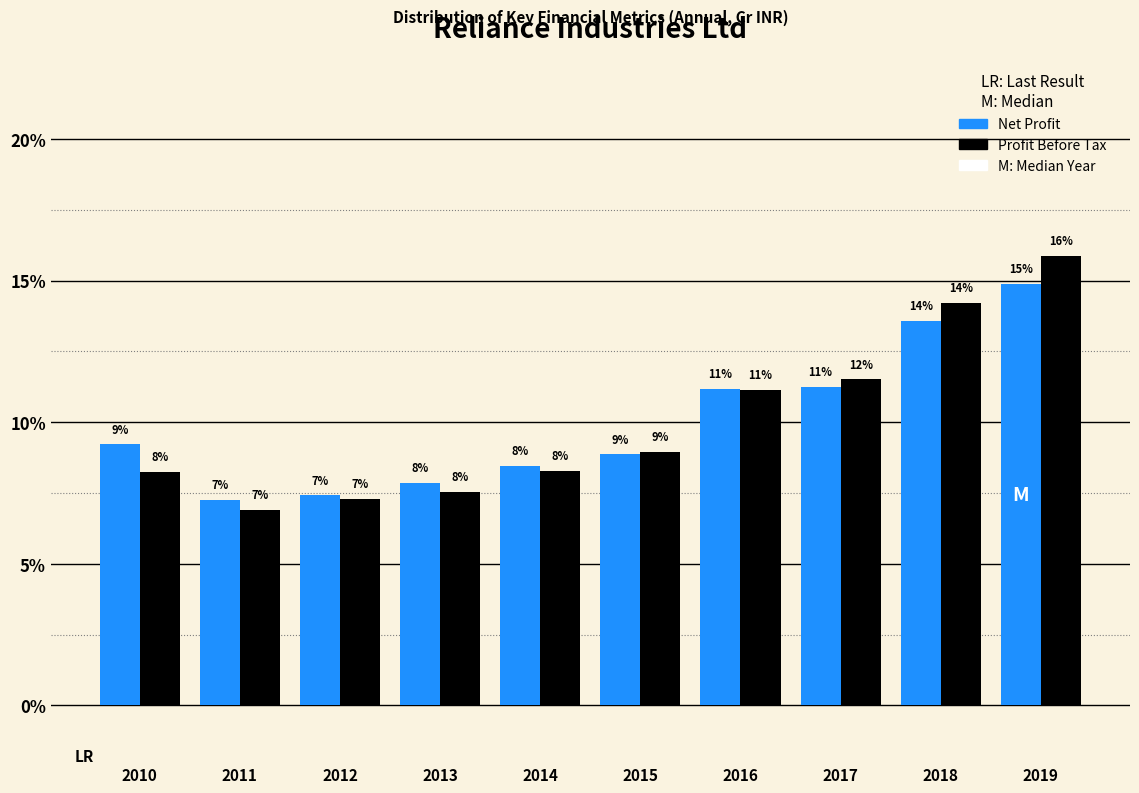

Does the chart contain stacked bars?

No